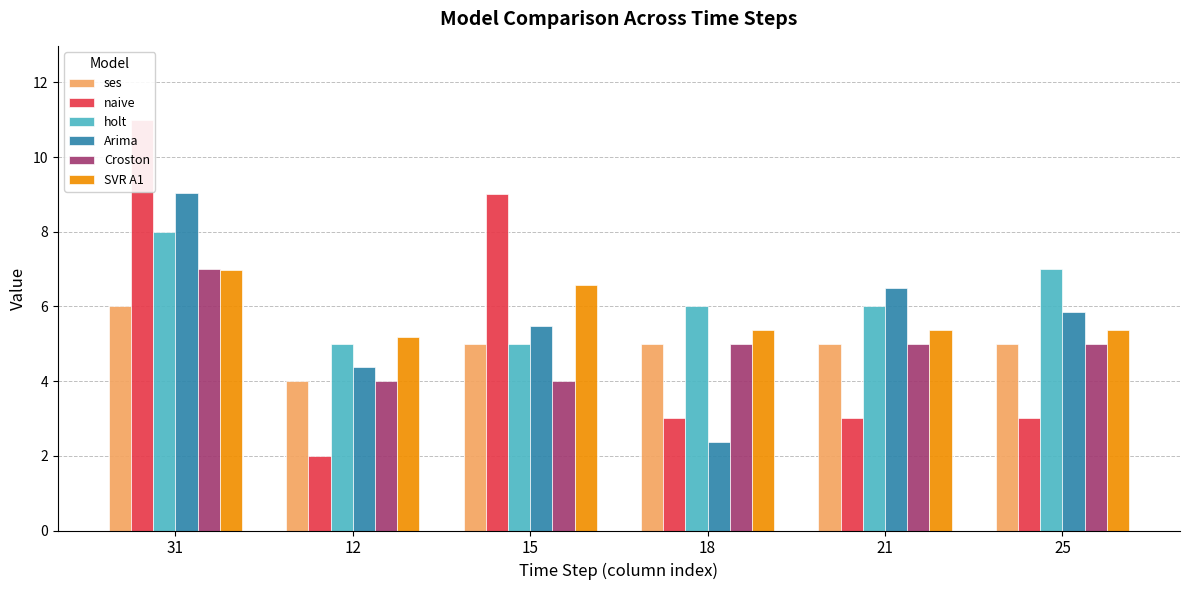

What position from the right is 21?

2